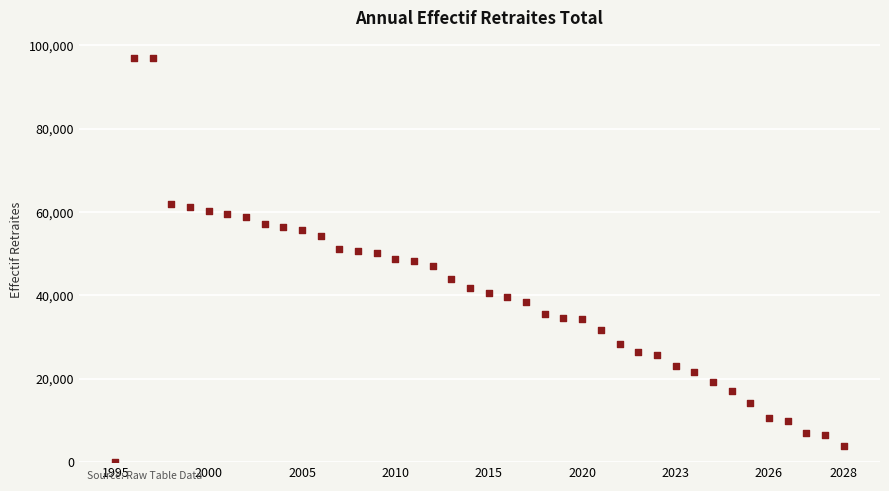

What is the range of Y values (max minus min)?

97000.0